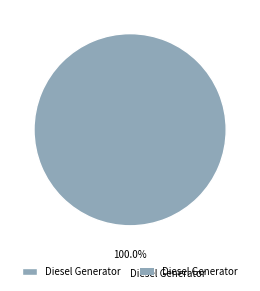

Is there a majority slice in this chart?

Yes